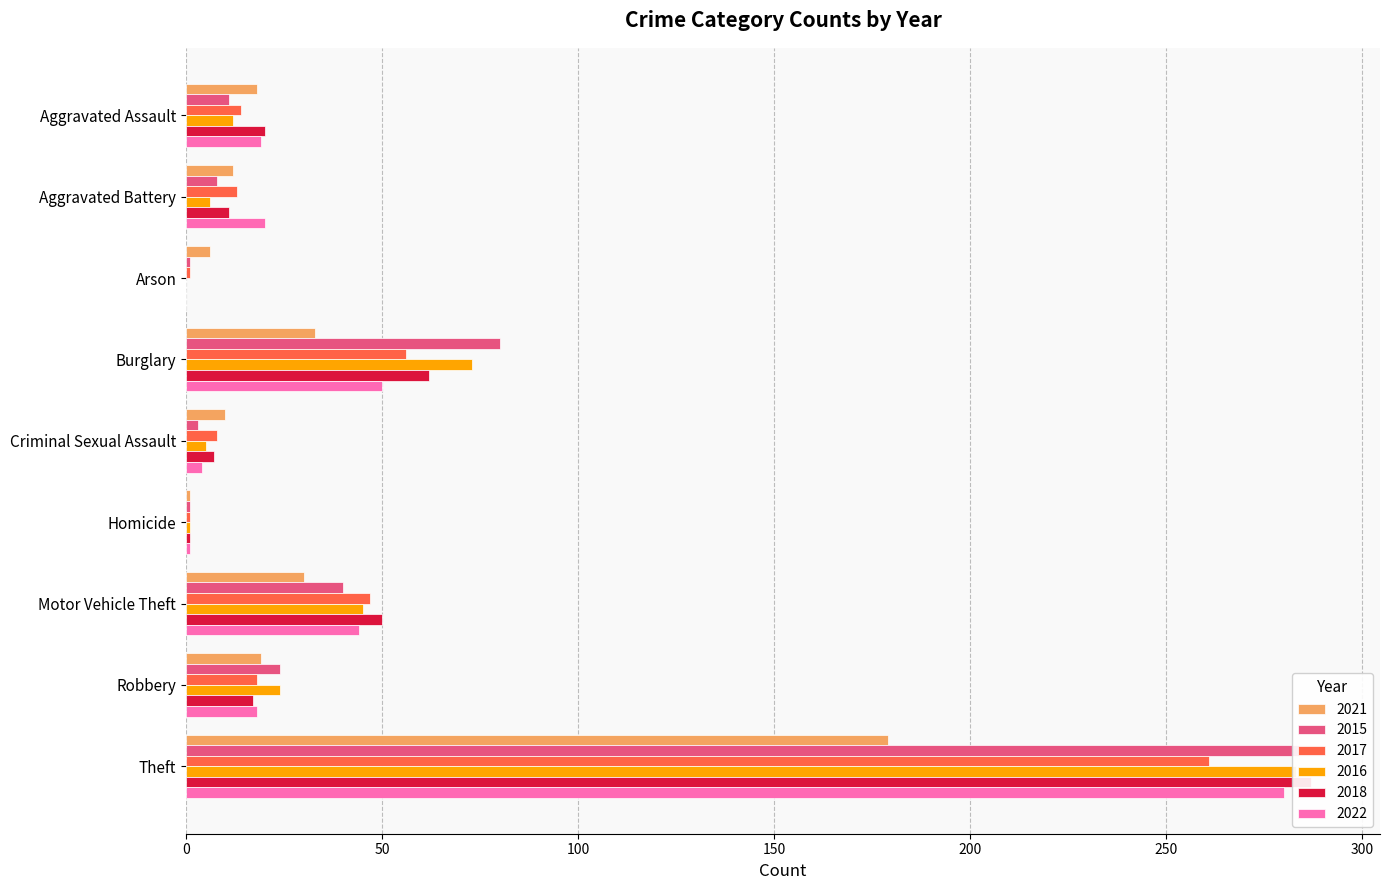

What is the total value across all series at Arson?

8